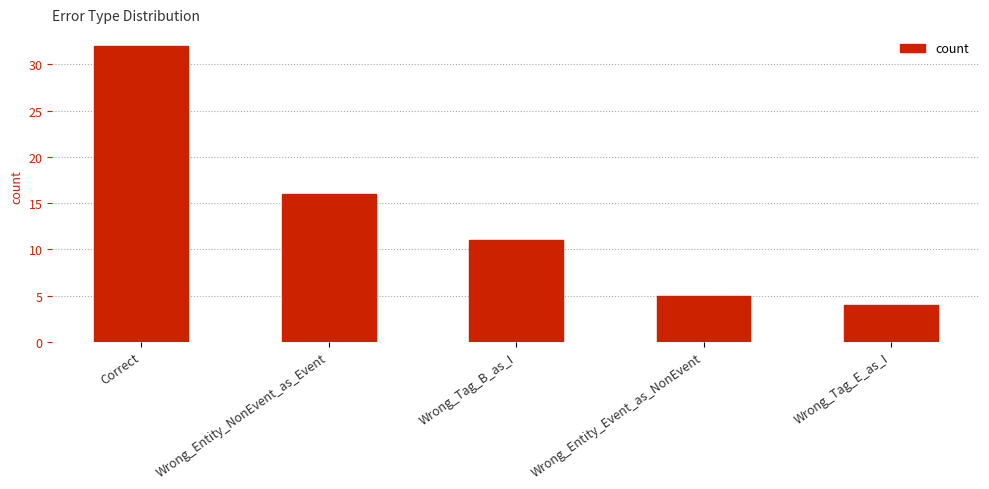

Reading left to right, extract all data points from this chart.

32	16	11	5	4